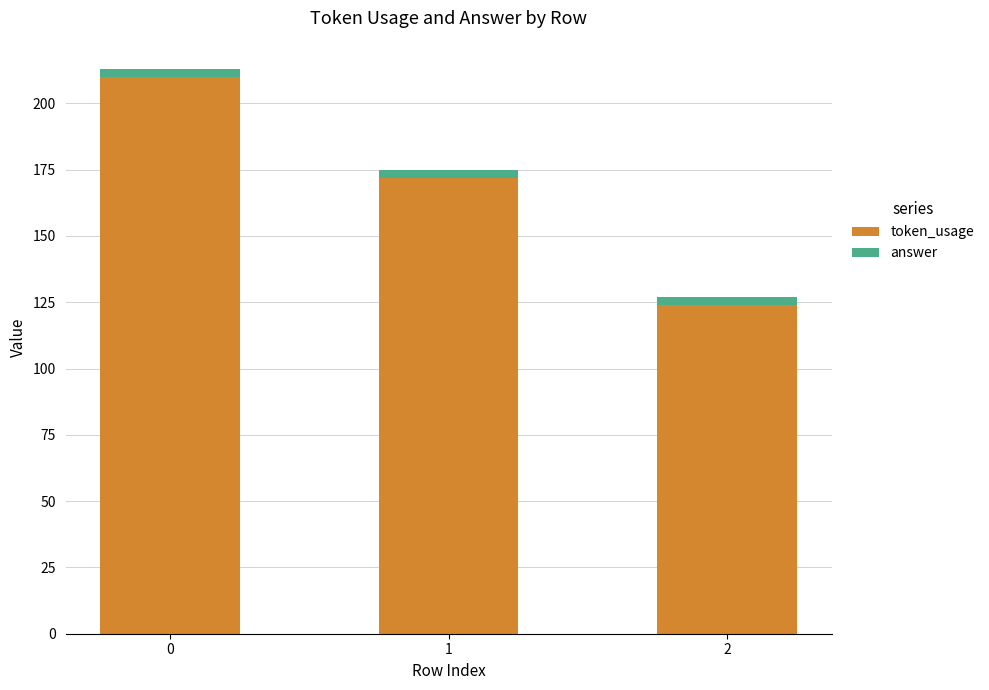

The value of token_usage at 1 is 172. True or false?

True